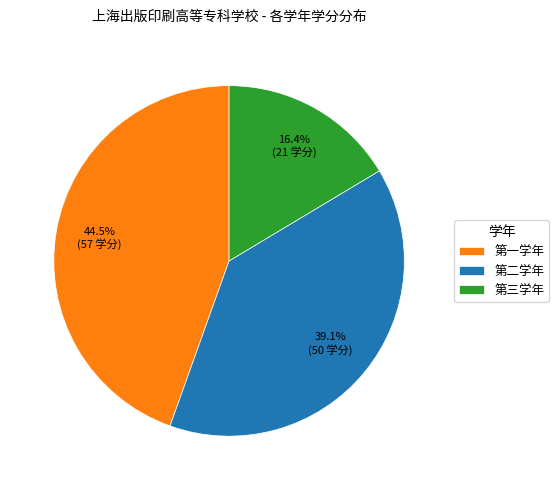

To the nearest percent, what is the difference between the 第三学年 and 第二学年 slice percentages?

23%